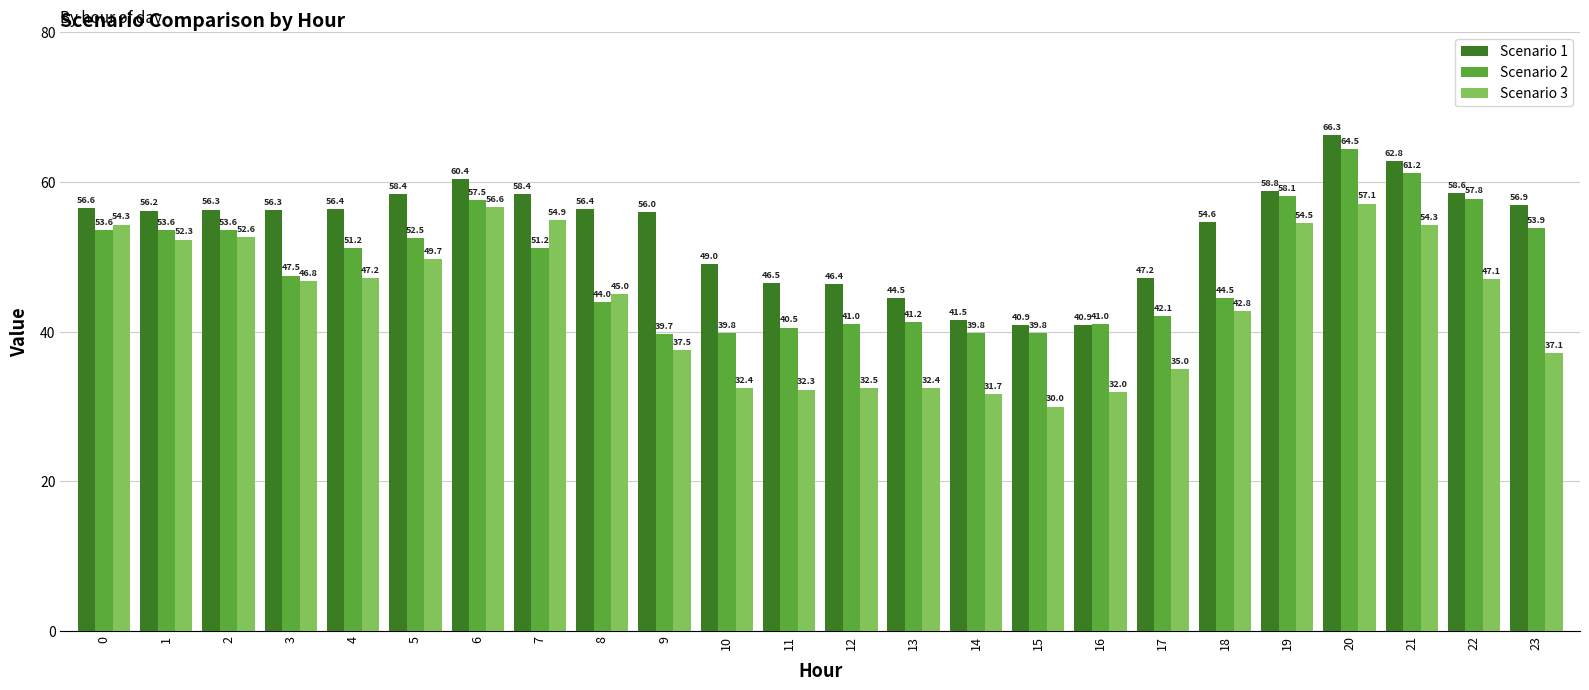

Is the value of Scenario 1 at 21 greater than the value of Scenario 3 at 8?

Yes